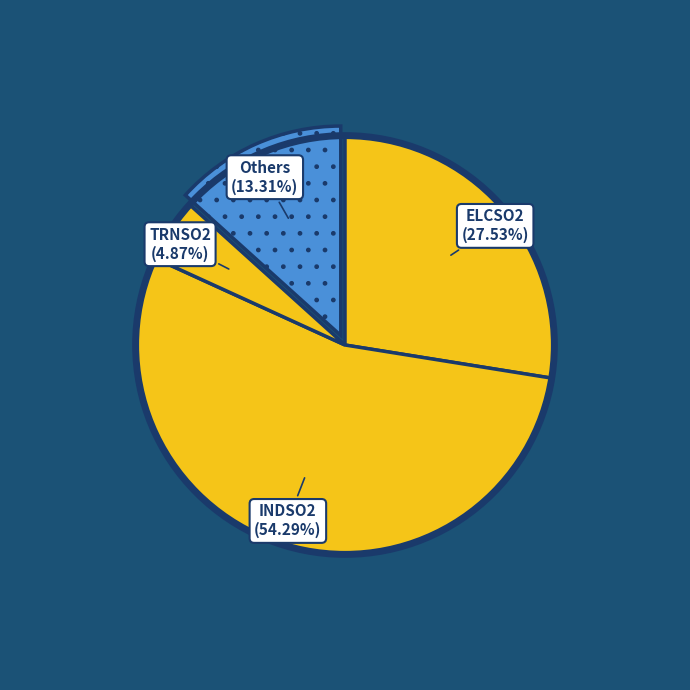

Count the number of slices in the pie.

4